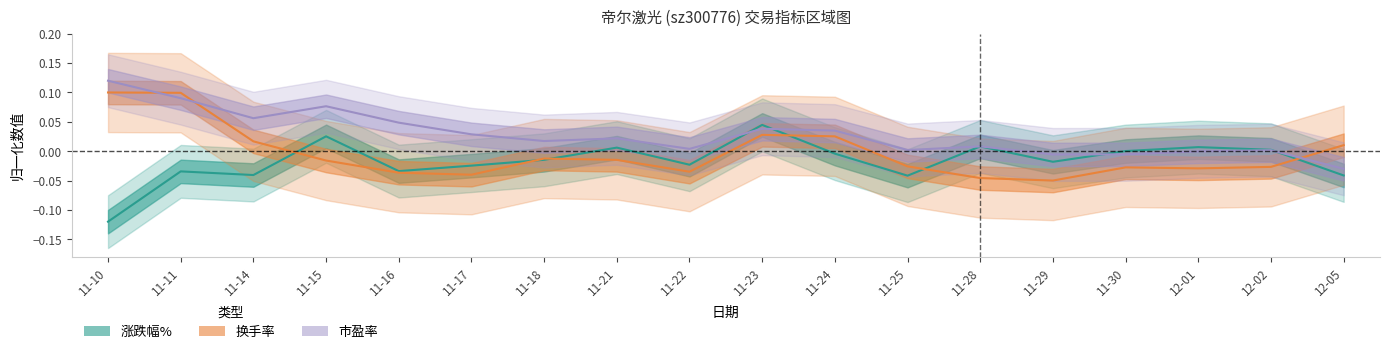

What position from the right is 11-23?

9